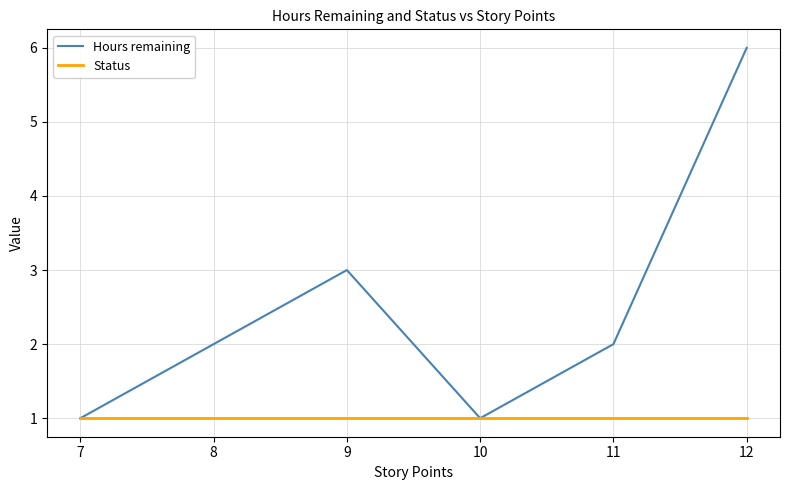

How many distinct data groups are displayed?

2